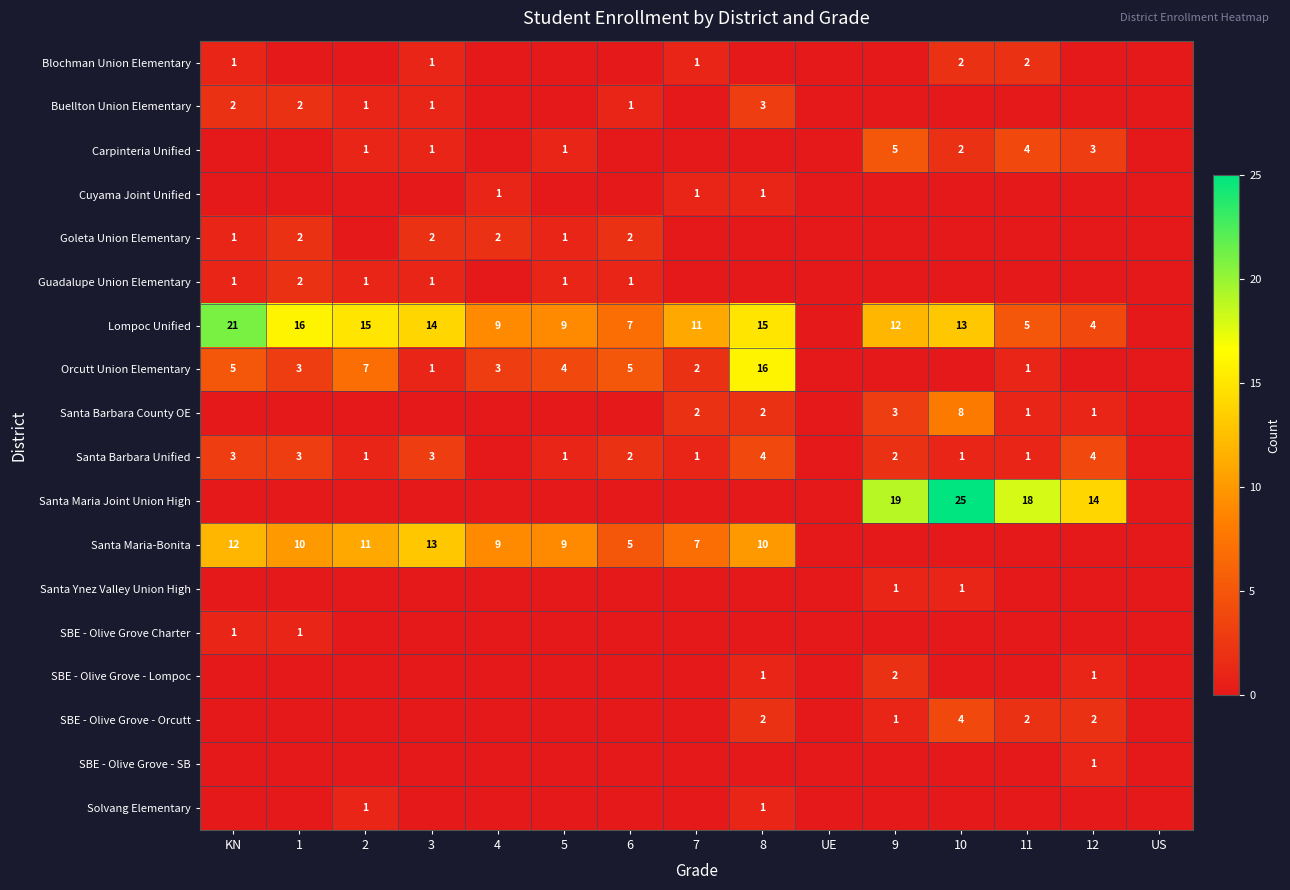

True or false: Santa Maria-Bonita has a value of 10 at 8.

True